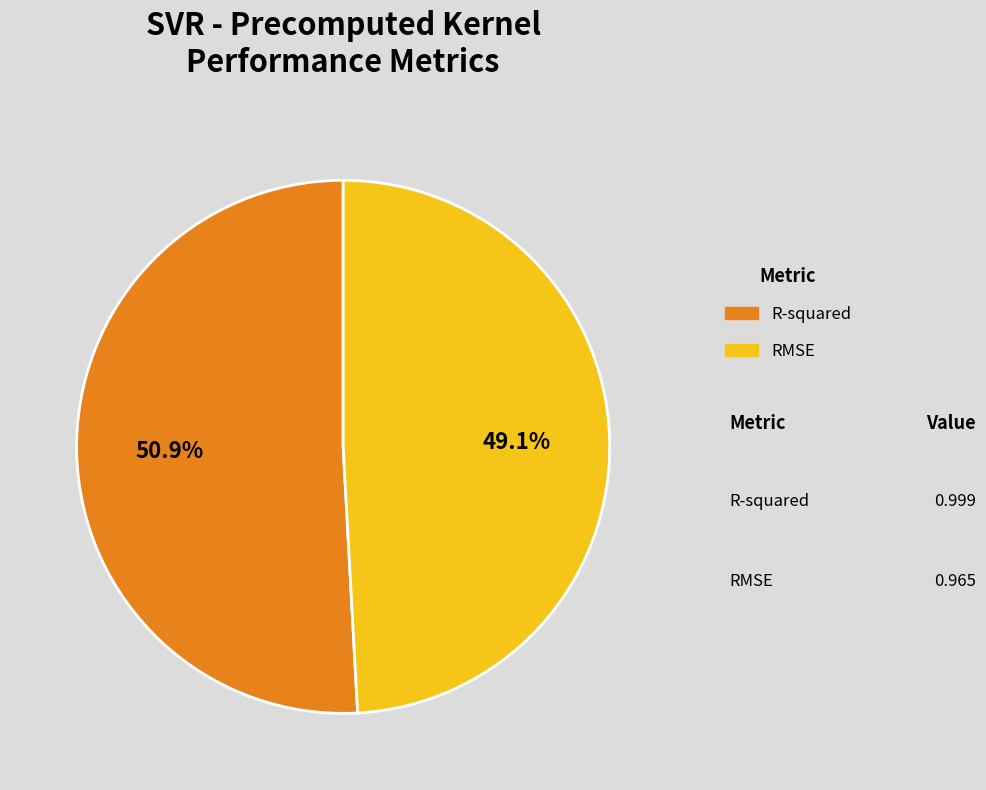

True or false: RMSE accounts for 38% of the total.

False